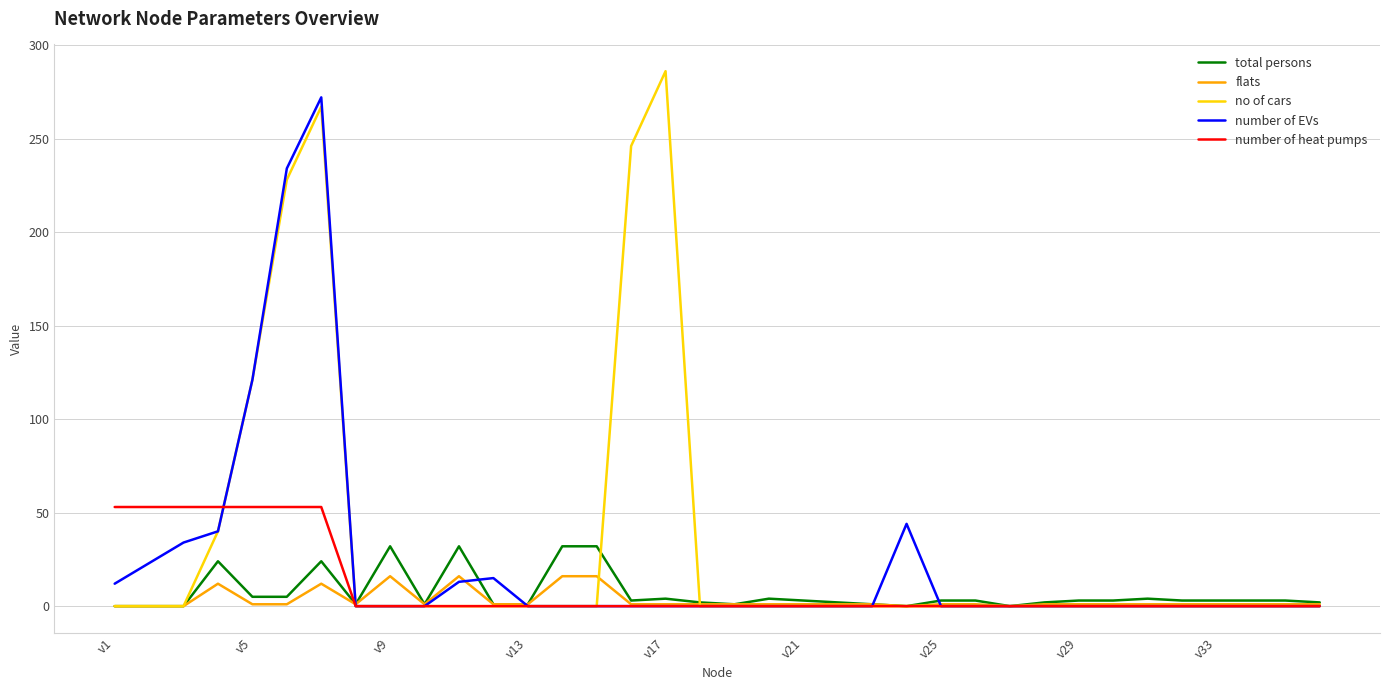

What is the maximum value shown in the chart?

286